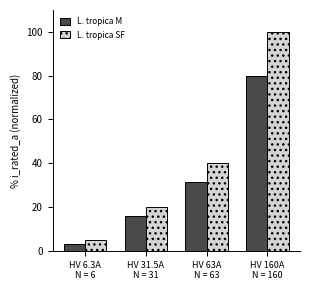

What are all the series names shown in the legend?

L. tropica M, L. tropica SF